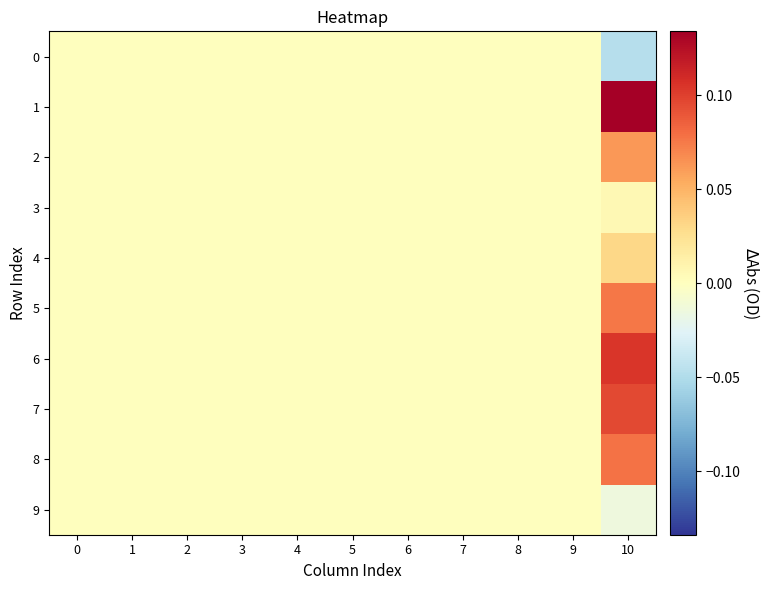

Which series has the widest spread of values?

1